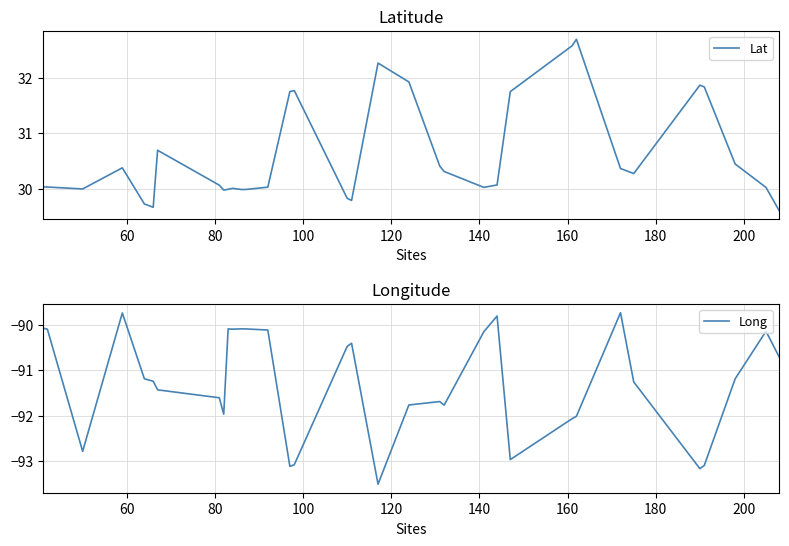

True or false: Long and Lat cross at least once.

False